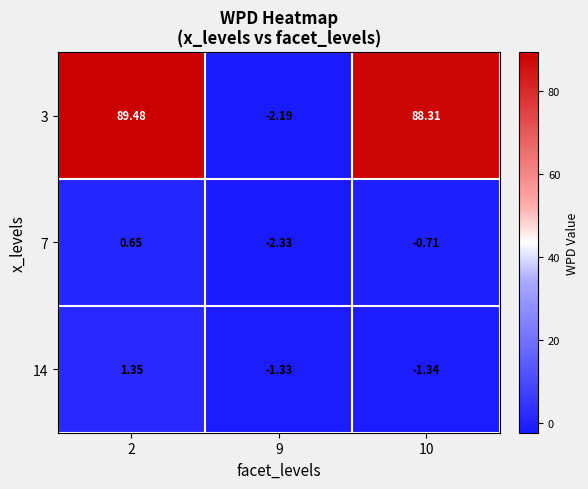

Is the value of 14 at 9 greater than the value of 3 at 9?

Yes